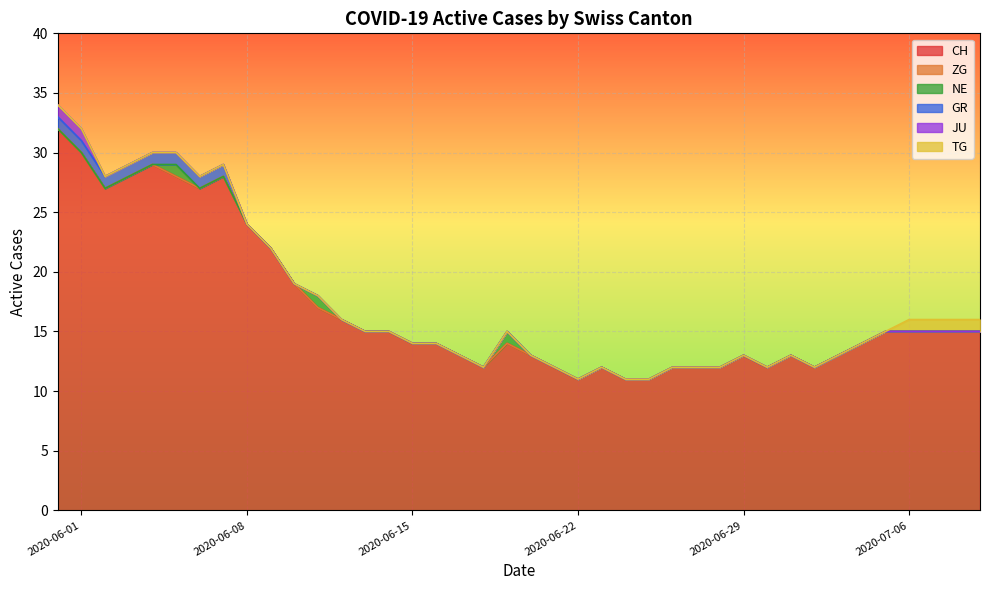

What is the maximum value for CH?

32